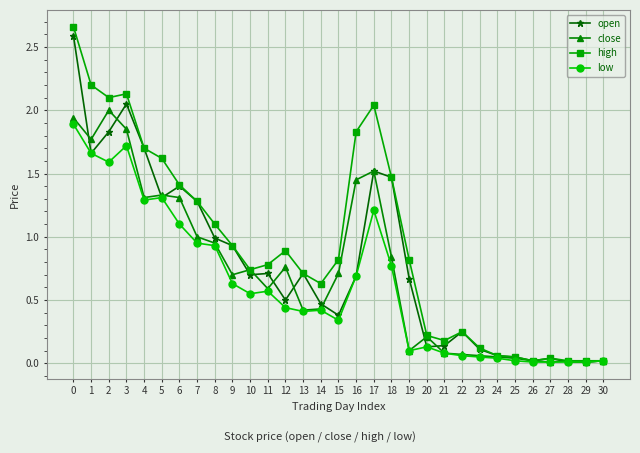

The low series shows 0.5 at 8. True or false?

False